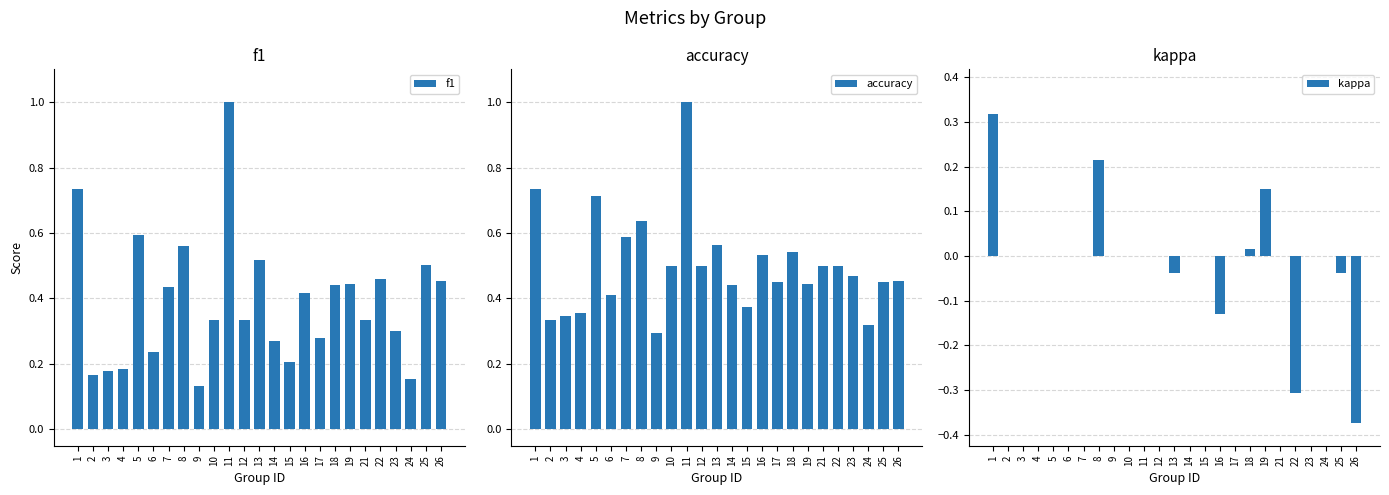

Which series has the widest spread of values?

f1